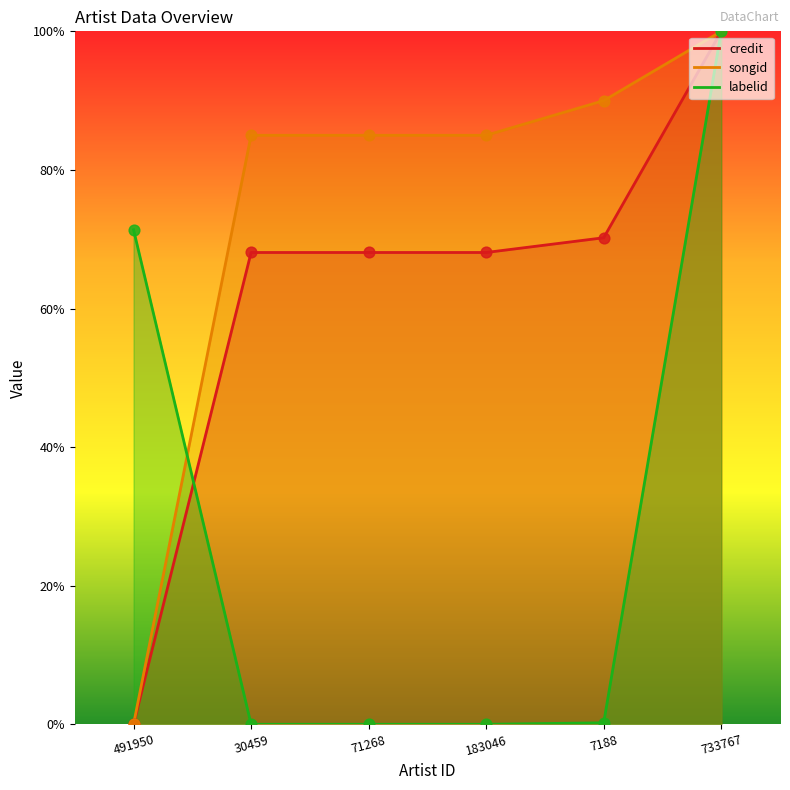

Is the value of credit at 71268 greater than the value of songid at 183046?

No